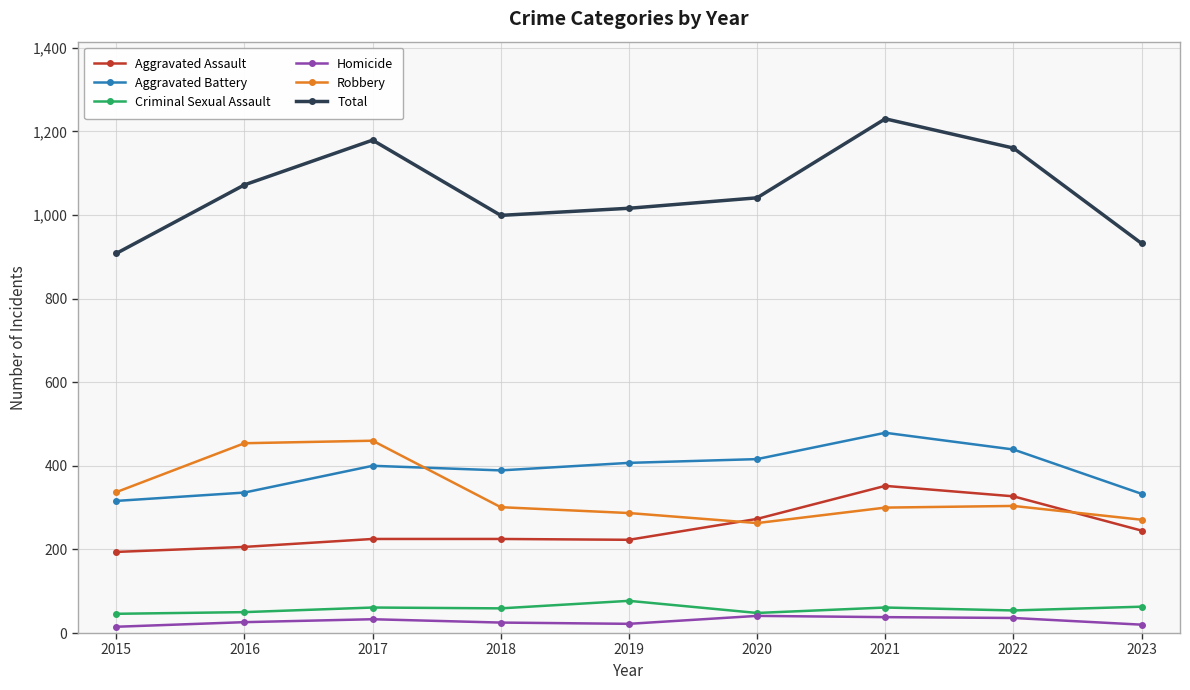

True or false: Criminal Sexual Assault has more than 2 interior local peaks.

True